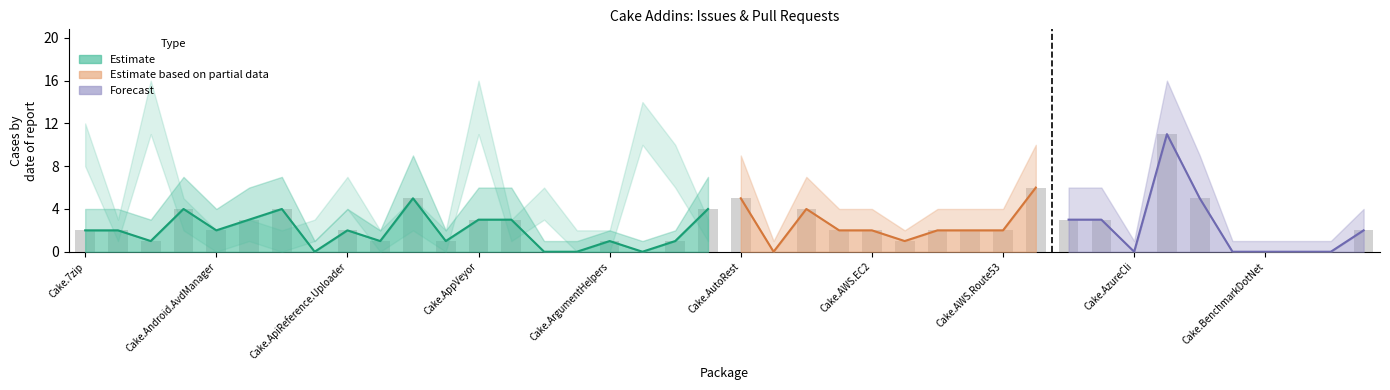

Which category has the lowest value across all series?

Cake.Apigee